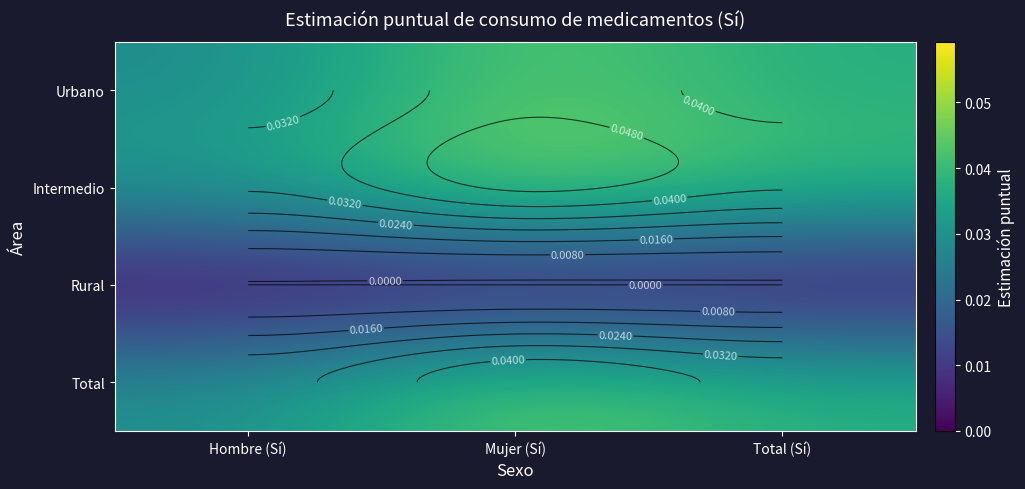

At which category is the sum across all series the highest?

Mujer (Sí)